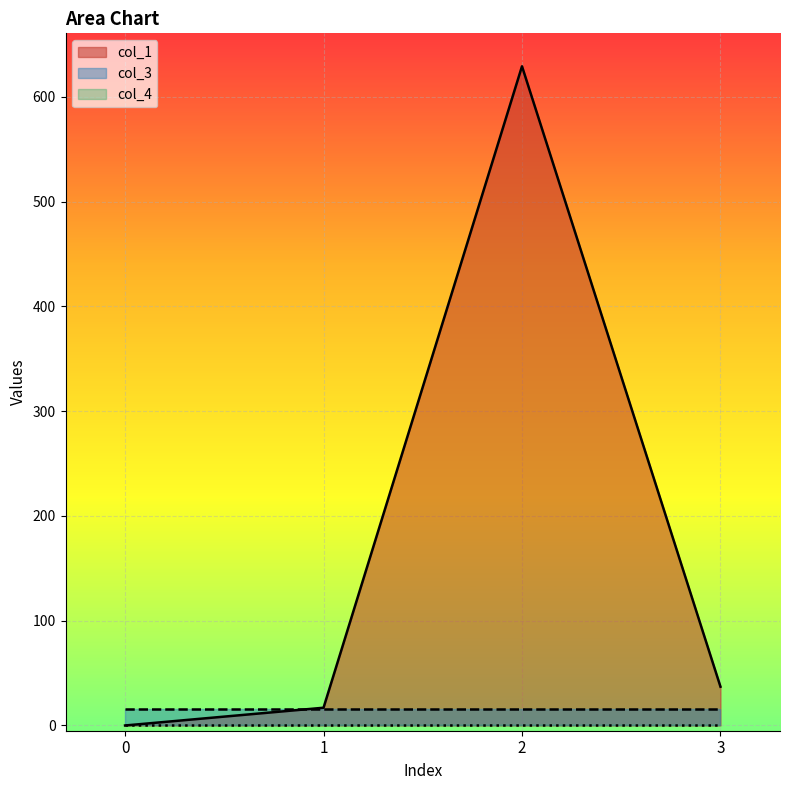

Reading left to right, extract all data points from this chart.

col_1: 0=0.0	1=16.9	2=629.1	3=37.0
col_3: 0=16.0	1=16.0	2=16.0	3=16.0
col_4: 0=0.0	1=0.0	2=0.0	3=0.0